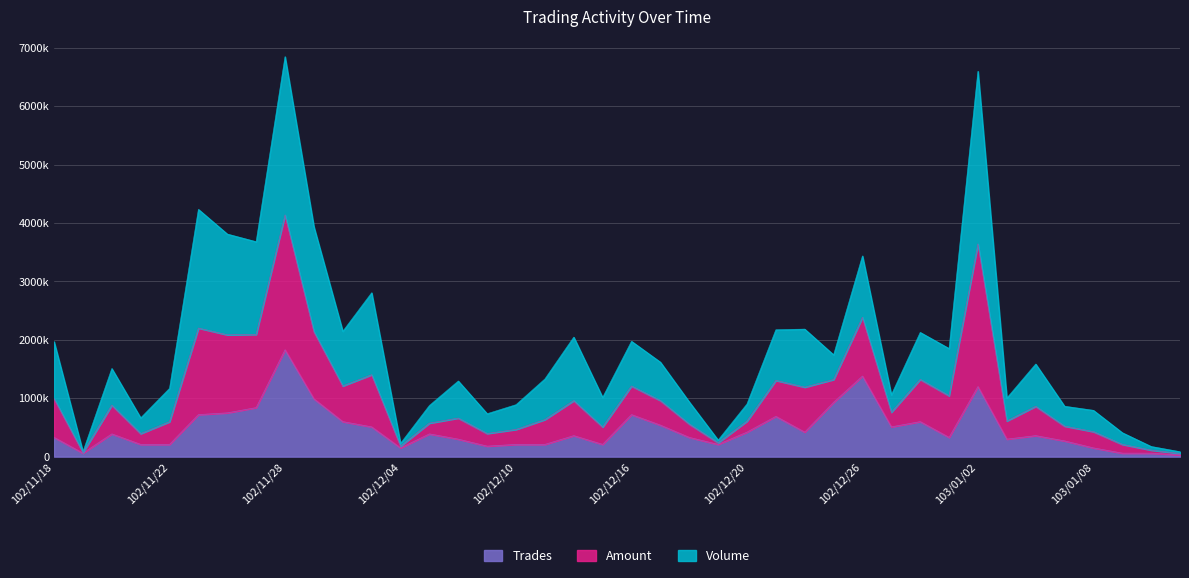

At which label is Volume closest to 3465900?

102/12/26